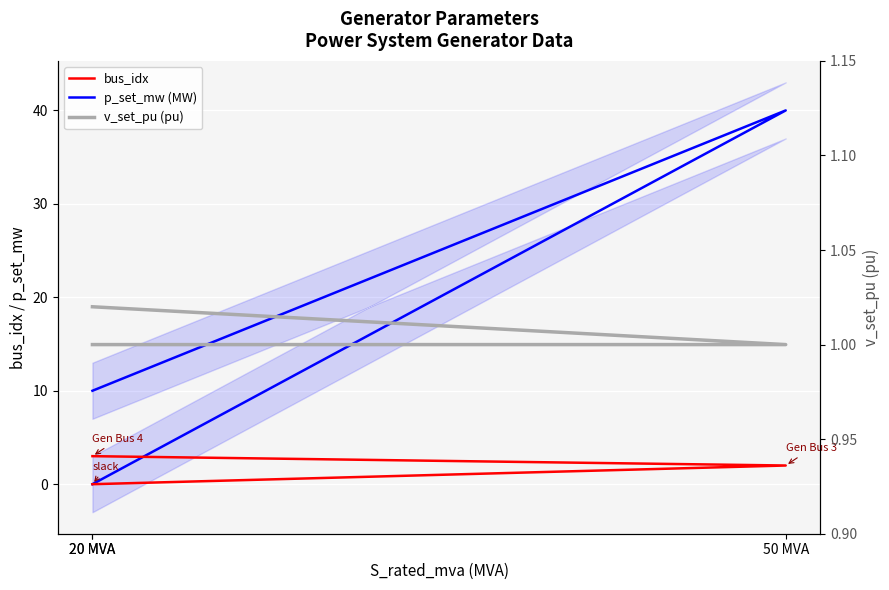

Reading left to right, transcribe all the data shown in this chart.

bus_idx: 20 MVA=0.0	50 MVA=2.0	20 MVA=3.0
p_set_mw (MW): 20 MVA=0.0	50 MVA=40.0	20 MVA=10.0
v_set_pu (pu): 20 MVA=1.0	50 MVA=1.0	20 MVA=1.0